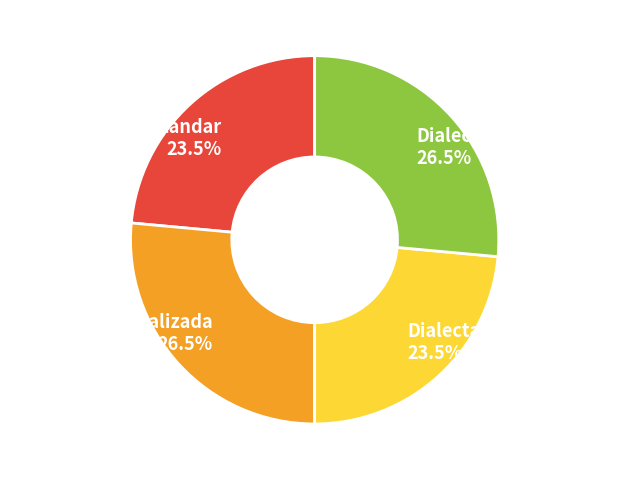

To the nearest percent, what is the average slice percentage?

25%